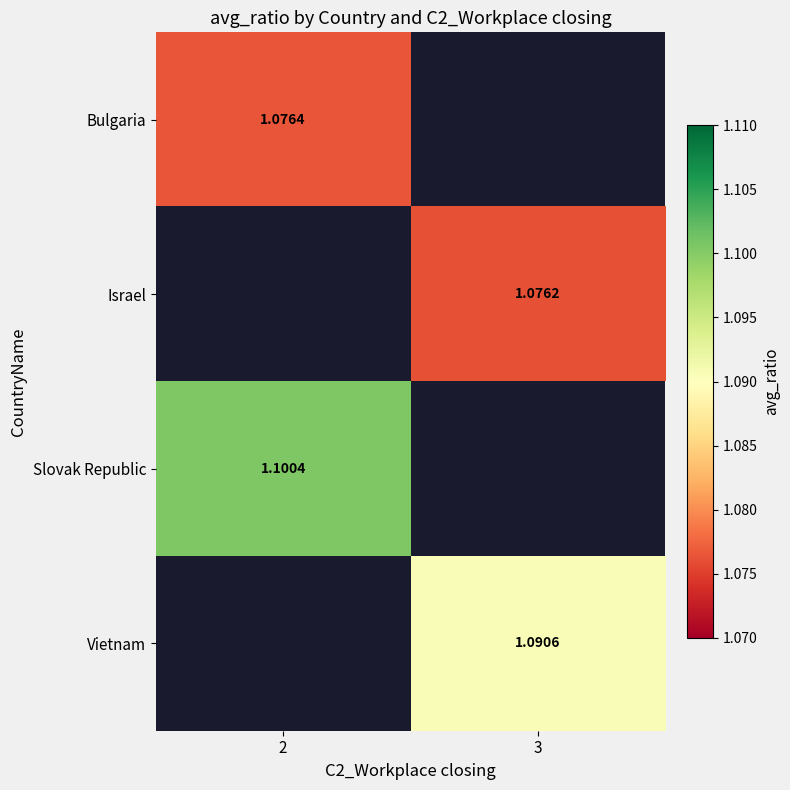

How many positive values does the row_2 series have?

1